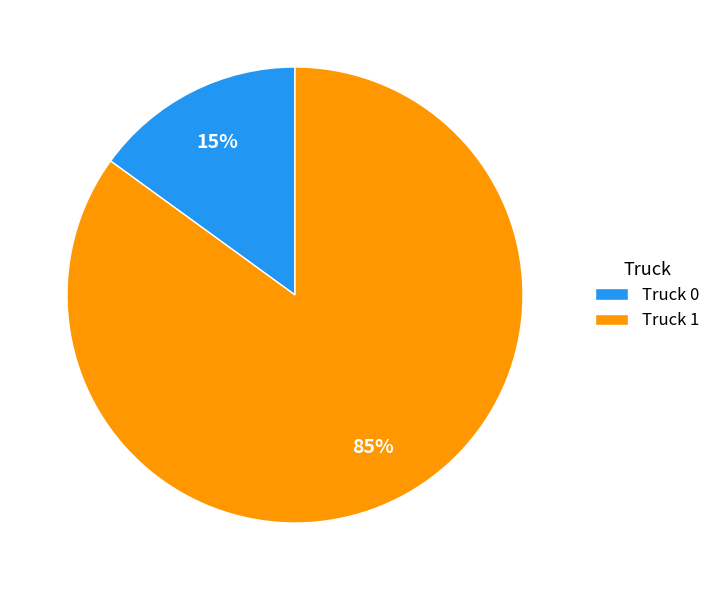

Which has a higher value, Truck 1 or Truck 0?

Truck 1